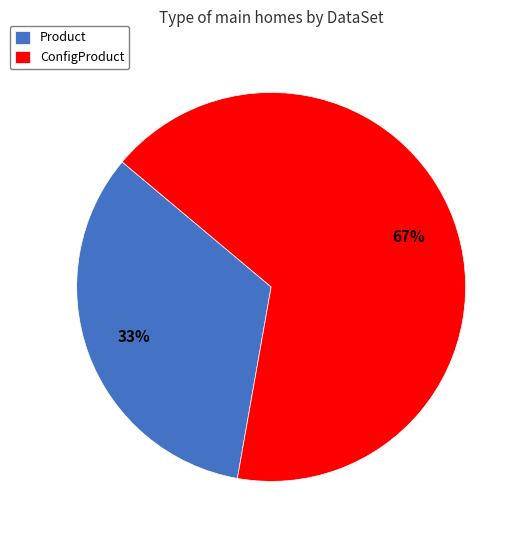

Which slice is the smallest?

Product